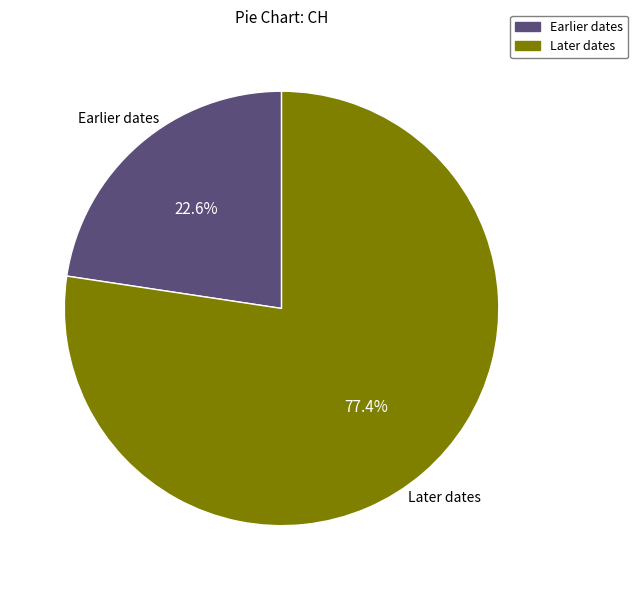

Does any single category account for the majority?

Yes